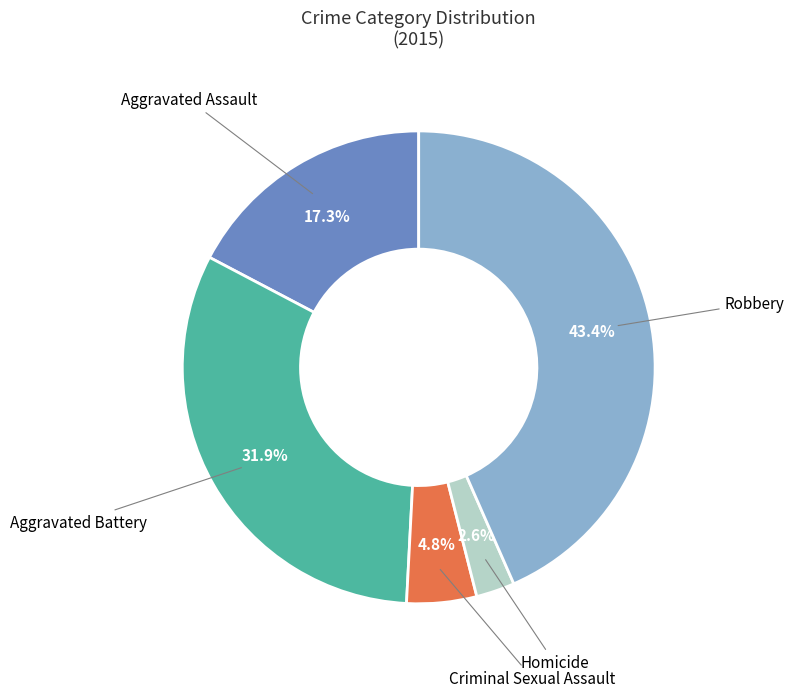

Is there any slice that represents more than half of the pie?

No